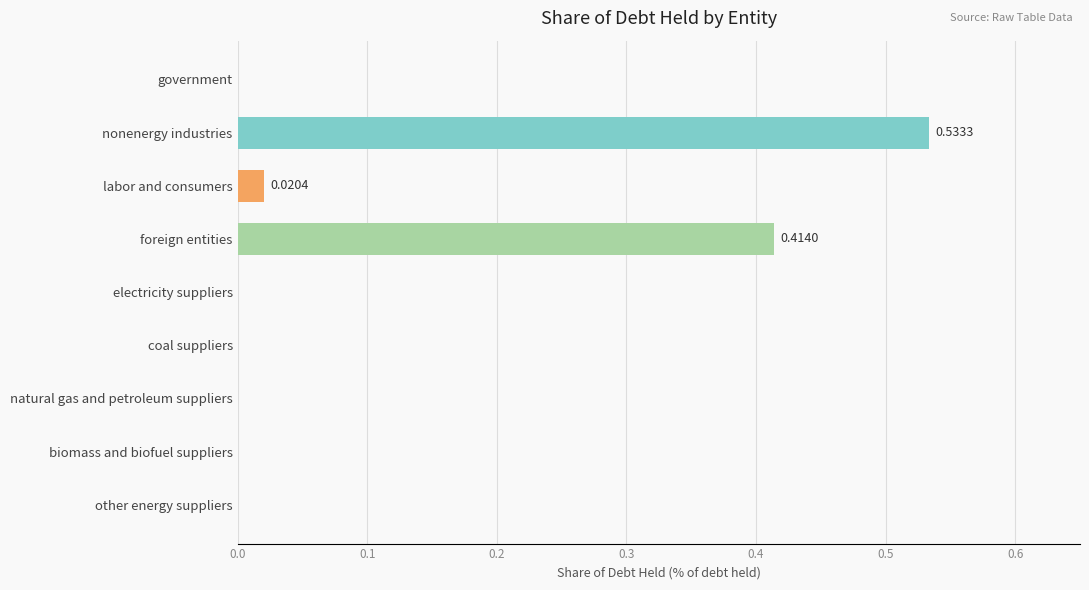

Between other energy suppliers and nonenergy industries, which is larger?

nonenergy industries